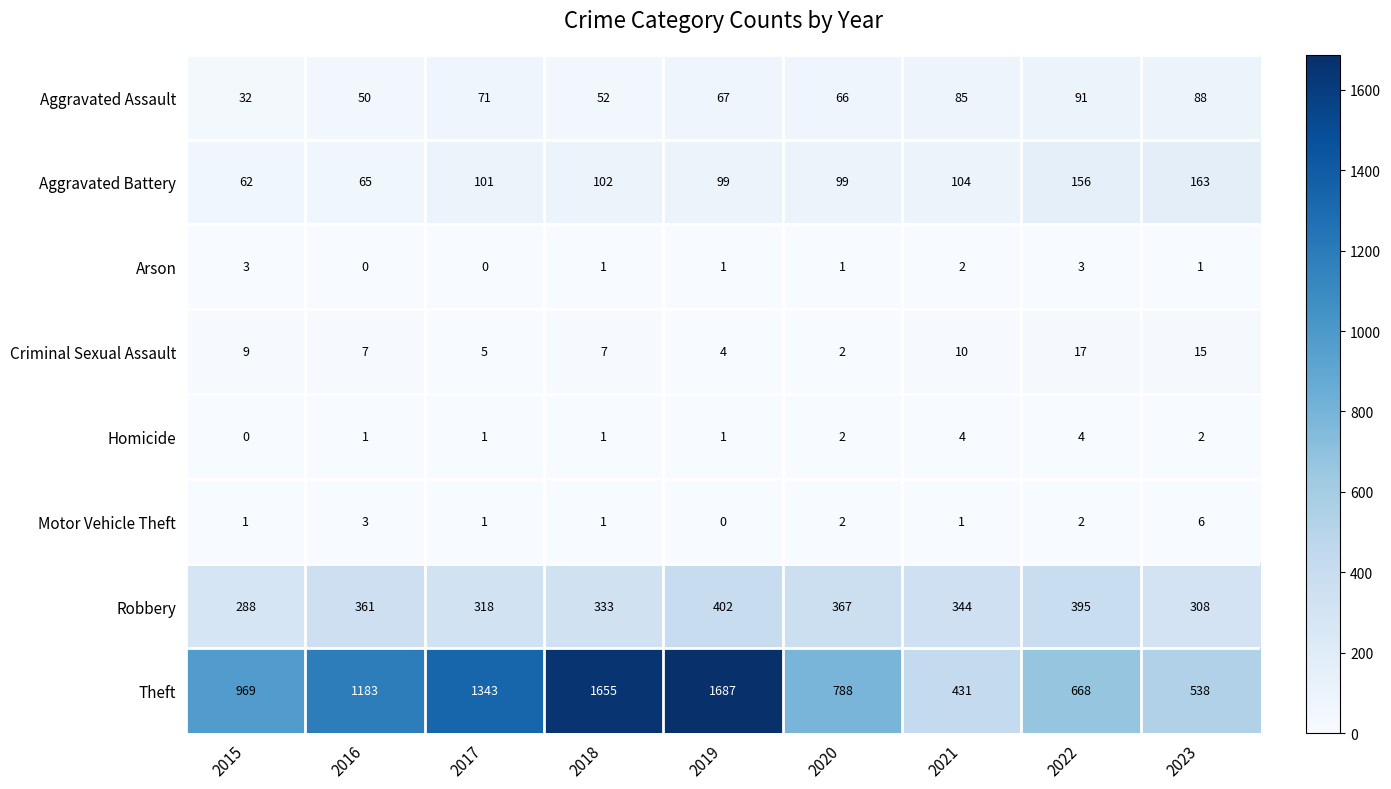

True or false: Arson has a value of 5 at 2022.

False